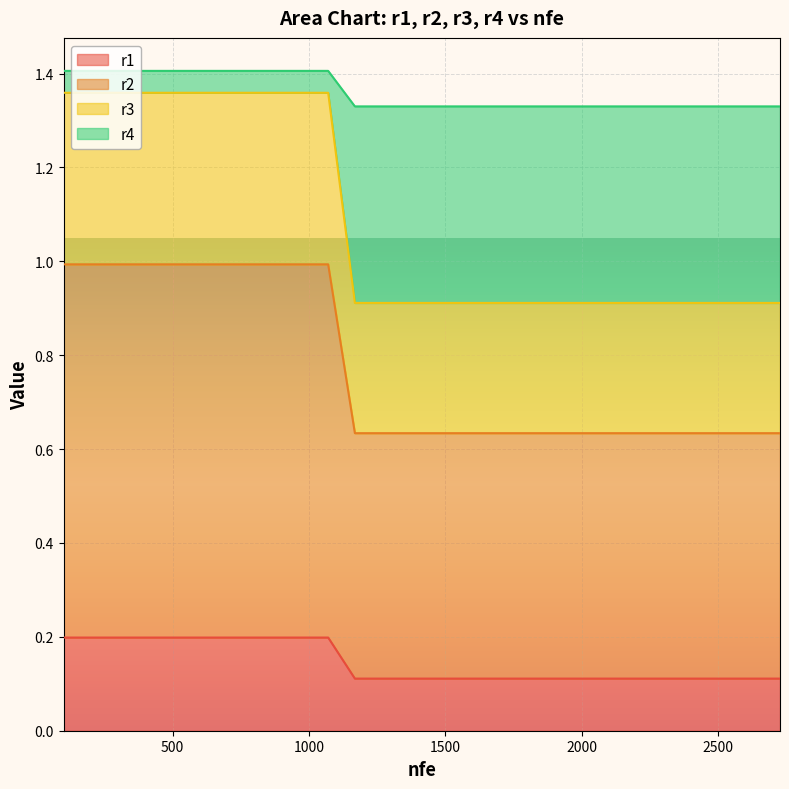

What is the spread (max minus min) of values at 15?

0.4